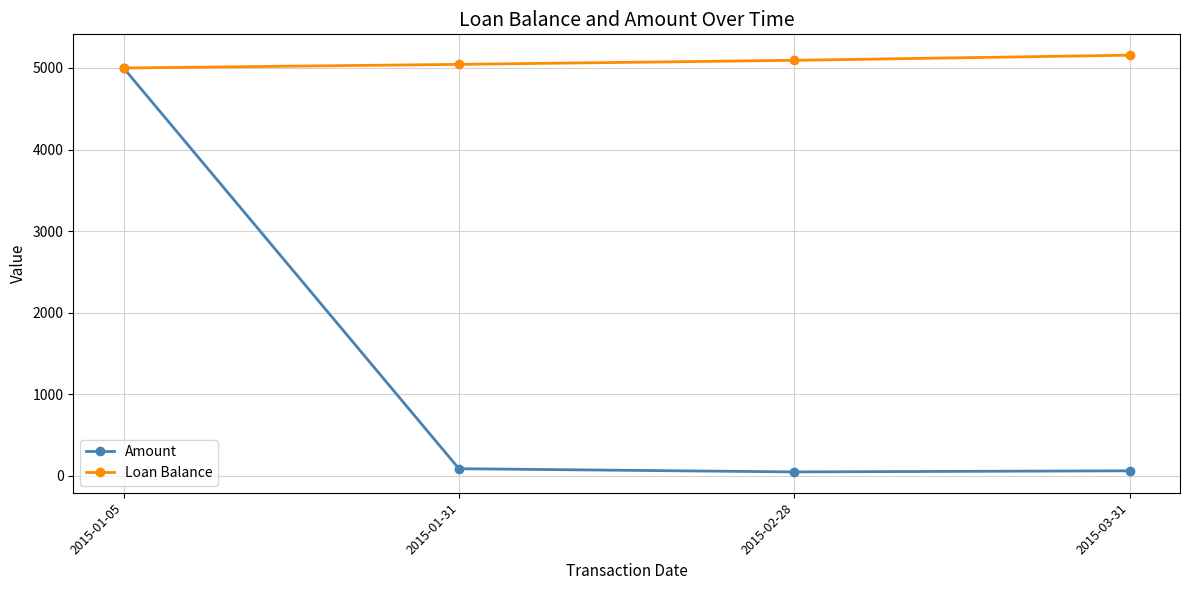

What is the difference between the maximum and minimum values in the Loan Balance series?

157.1